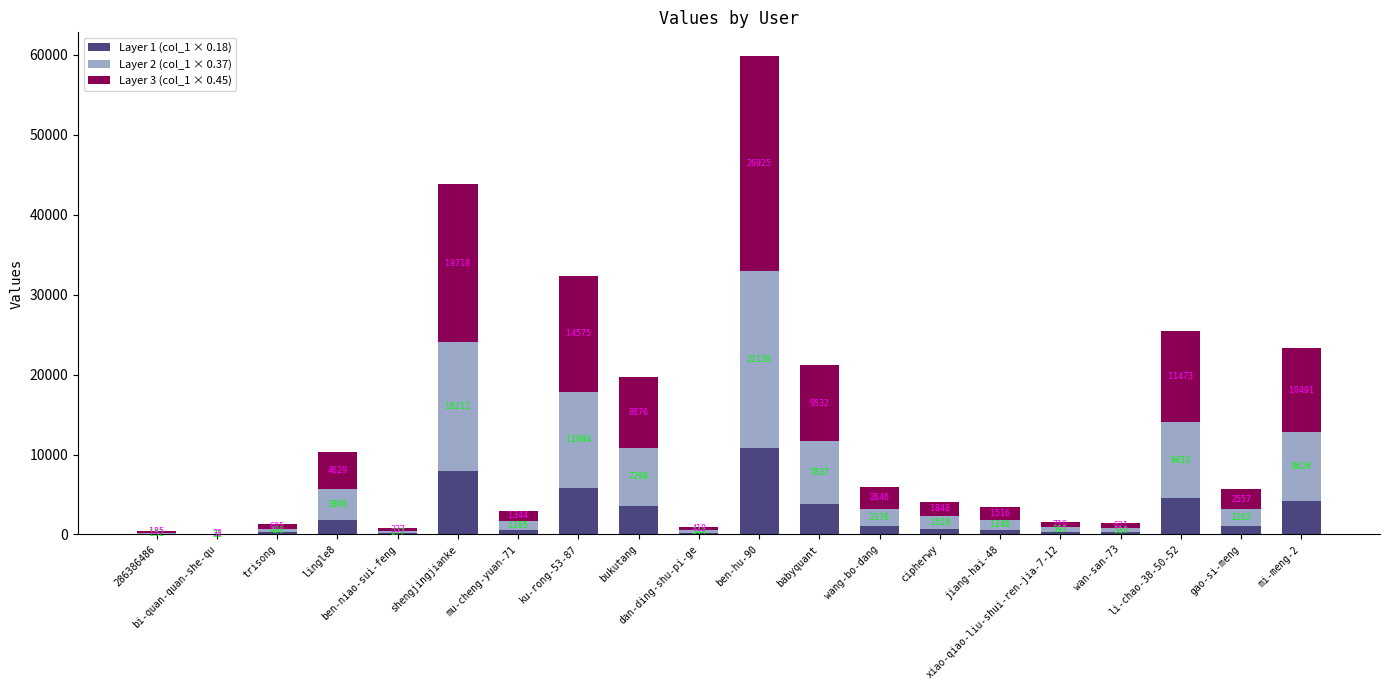

What is the sum of the Layer 1 (col_1 × 0.18) values at wang-bo-dang and ben-niao-sui-feng?

1193.9